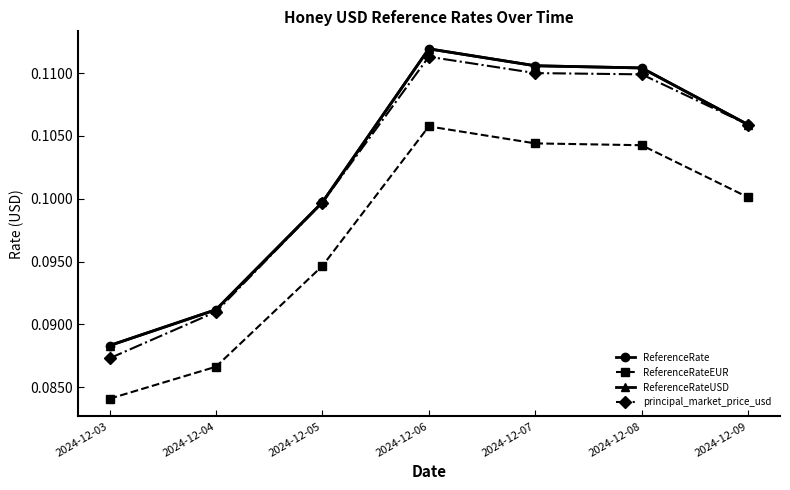

Which has a higher value, 2024-12-06 or 2024-12-04?

2024-12-06